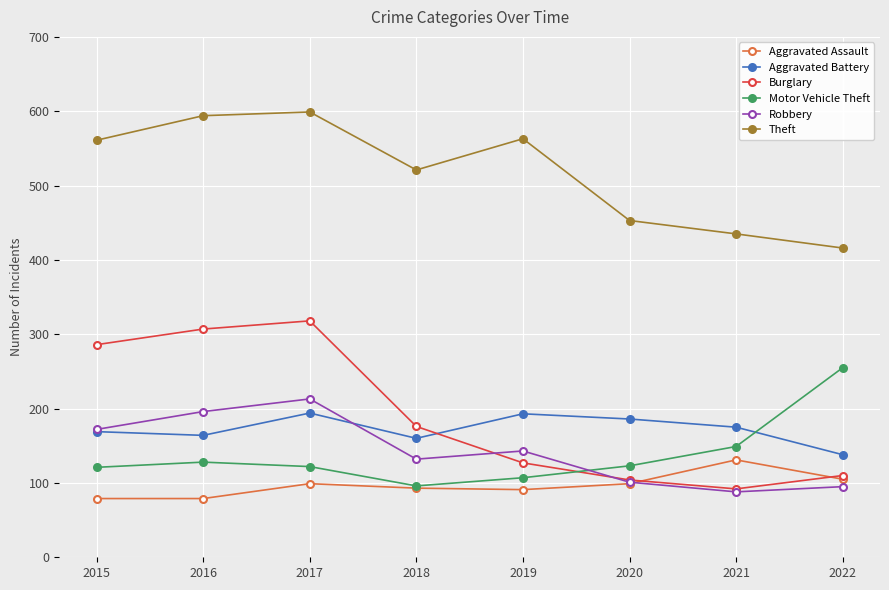

True or false: Burglary and Theft intersect in this chart.

False